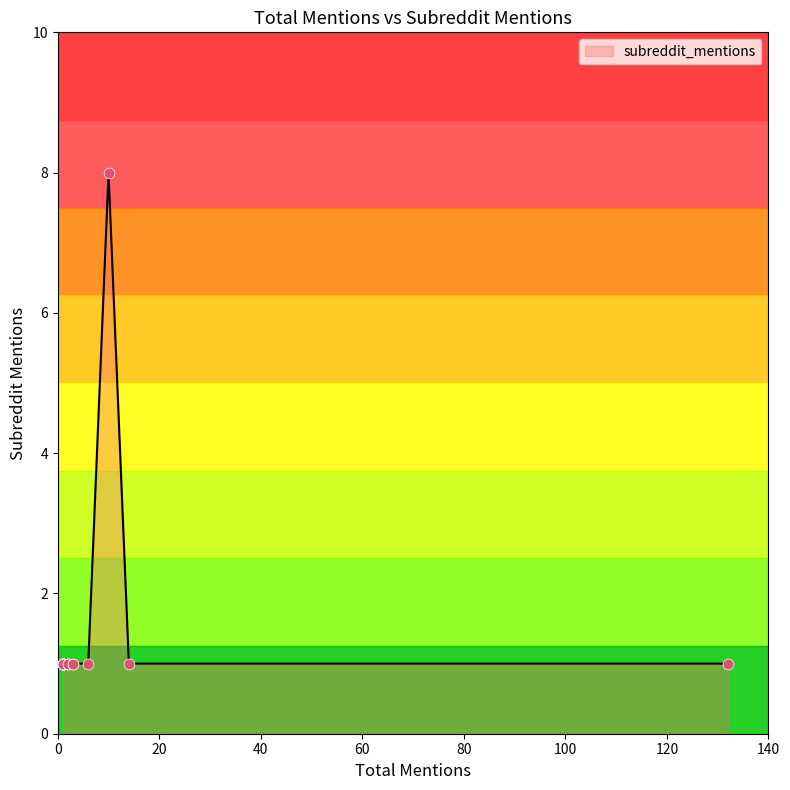

Which has a higher value, 14 or 6?

14